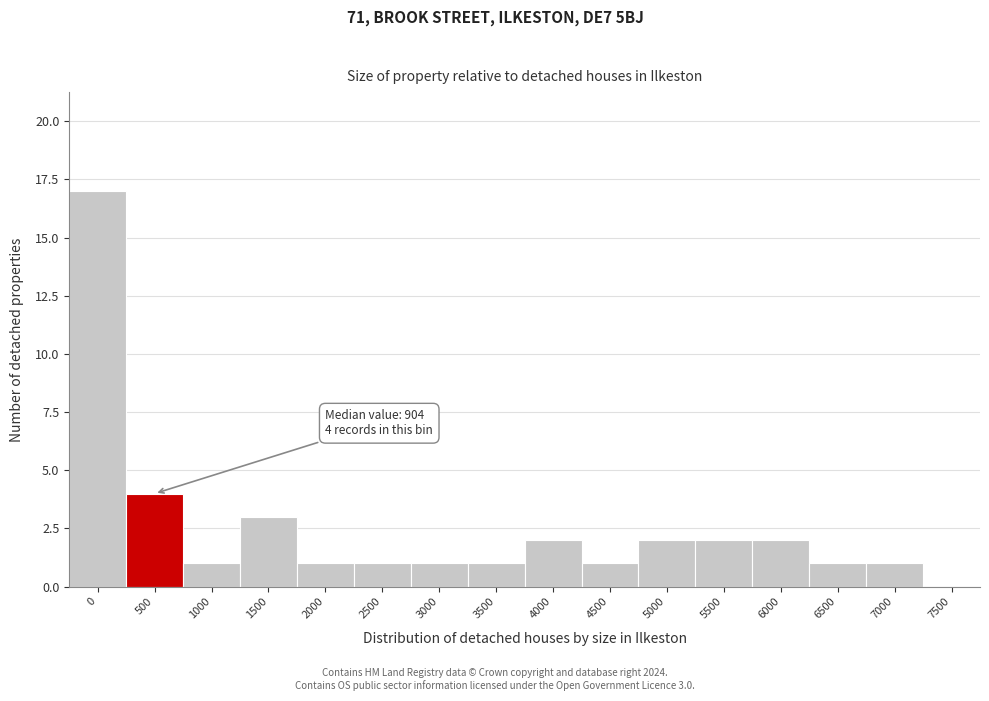

Reading right to left, what are all the values shown in this chart?

7500=0	7000=1	6500=1	6000=2	5500=2	5000=2	4500=1	4000=2	3500=1	3000=1	2500=1	2000=1	1500=3	1000=1	500=4	0=17